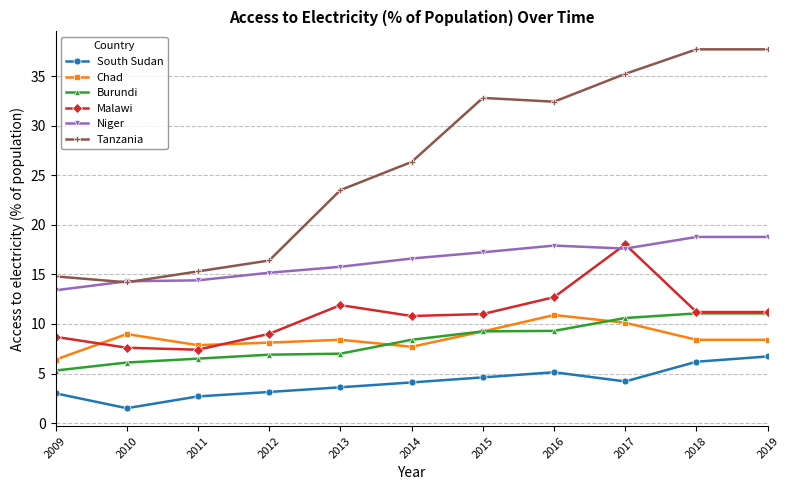

What is the difference between the highest and lowest values at 2017?

31.0